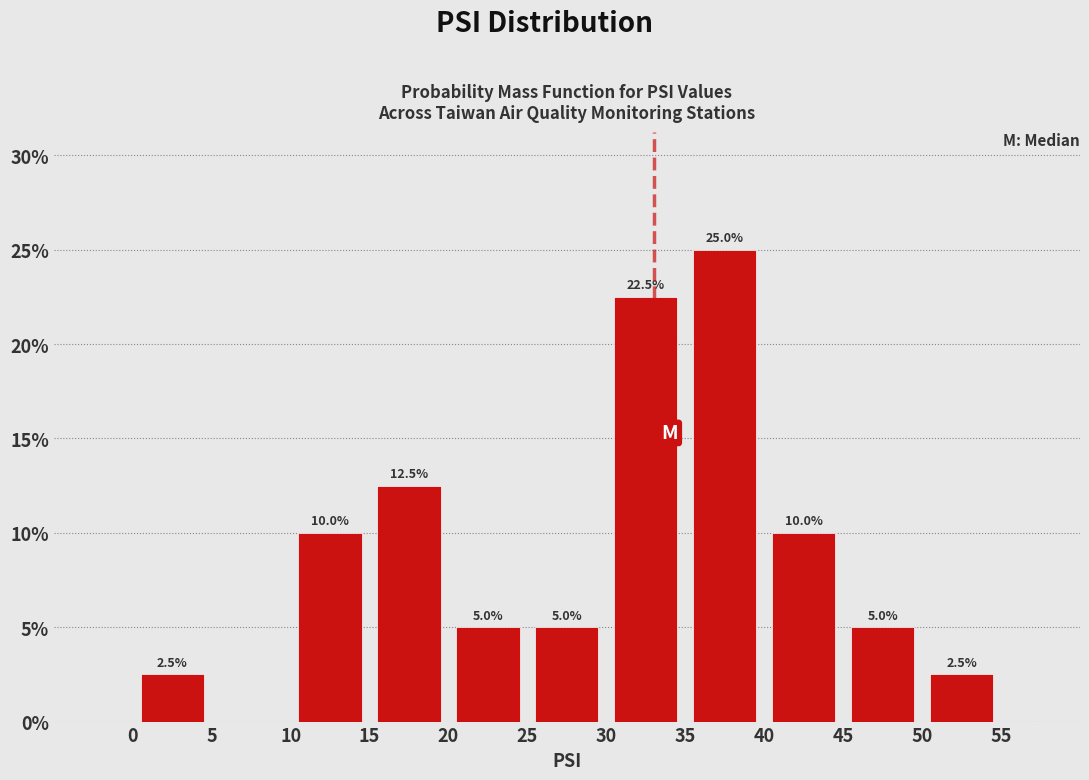

Over which range of the x-axis is the bar tallest?

35 to 40